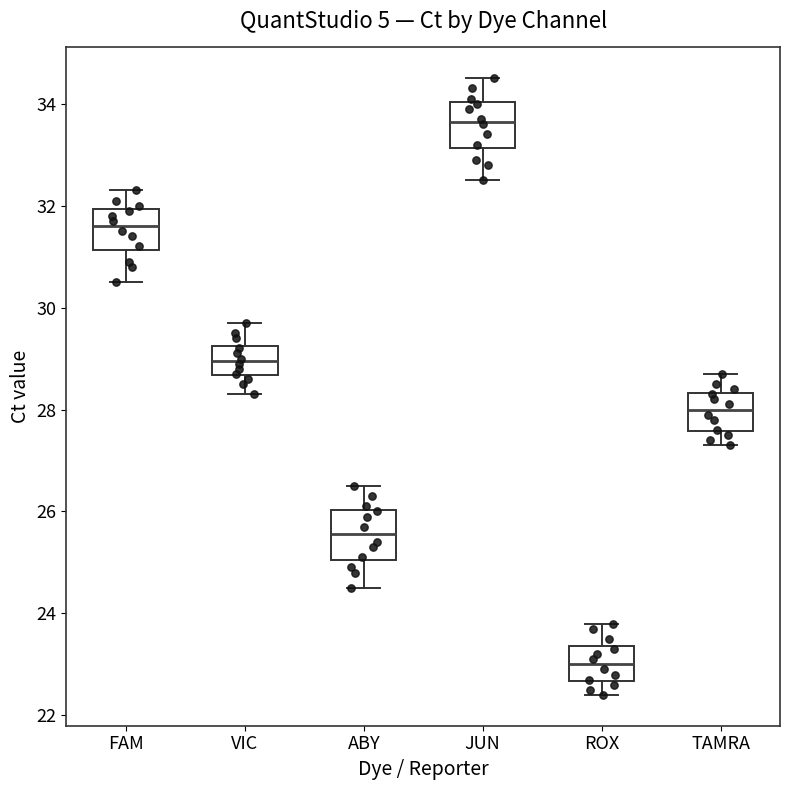

Where does the lower whisker of the box for ABY end on the y-axis? The values are not printed on the chart, so give them approximately, as read against the axis.

24.6